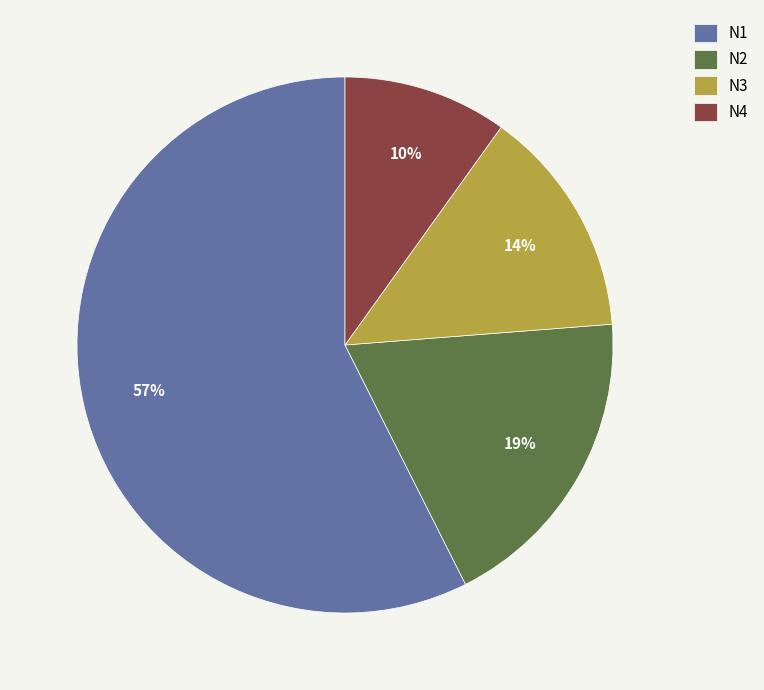

To the nearest percent, what is the average slice percentage?

25%